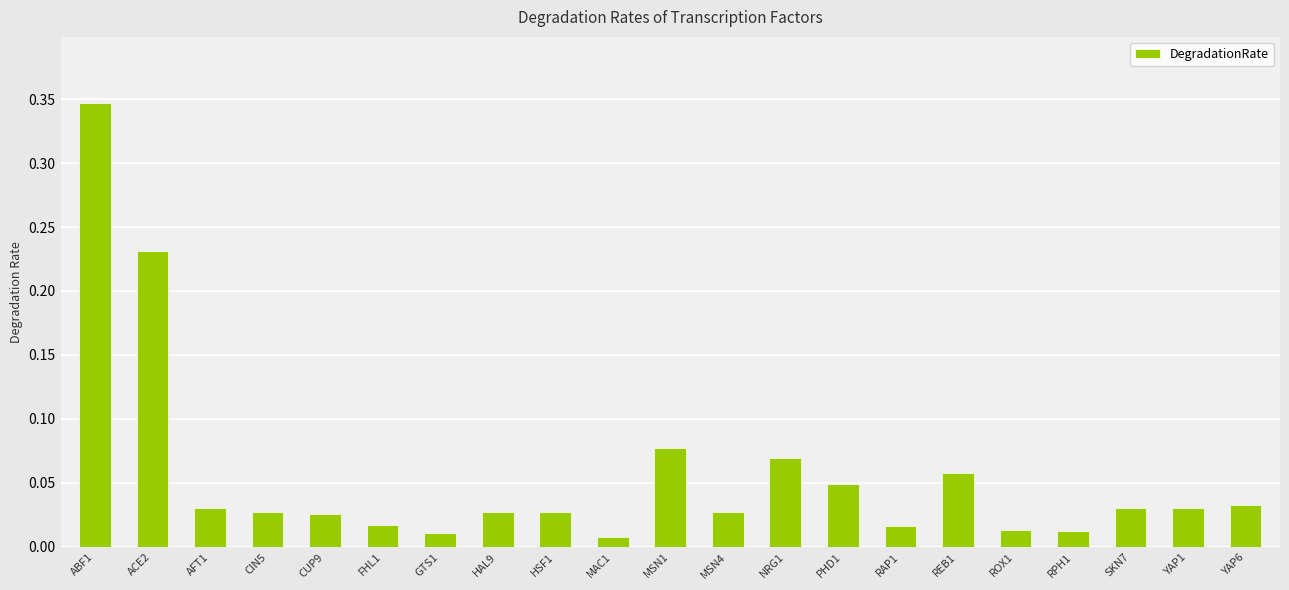

Which has a higher value, RPH1 or ACE2?

ACE2